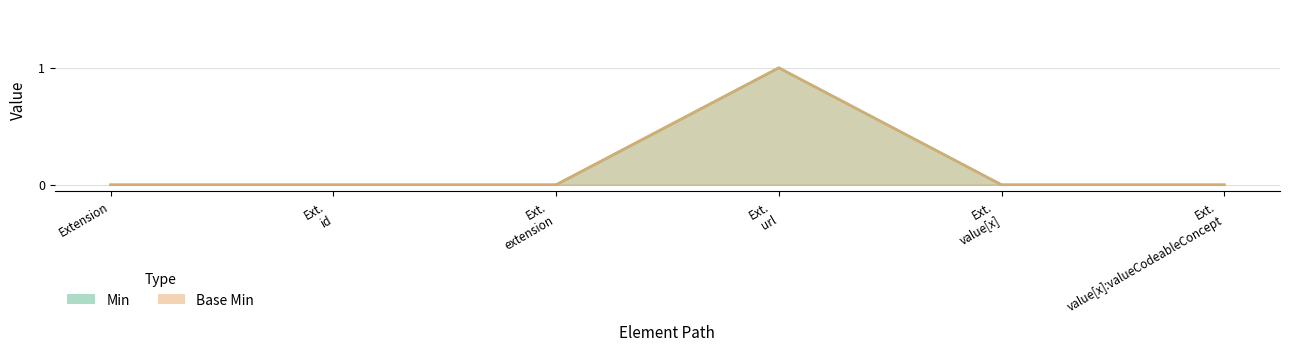

True or false: Base Min and Min intersect in this chart.

False